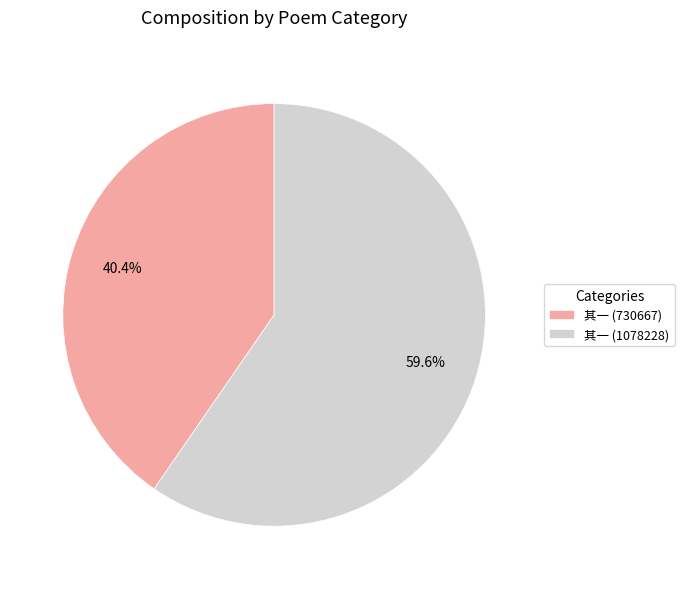

To the nearest percent, what is the average slice percentage?

50%